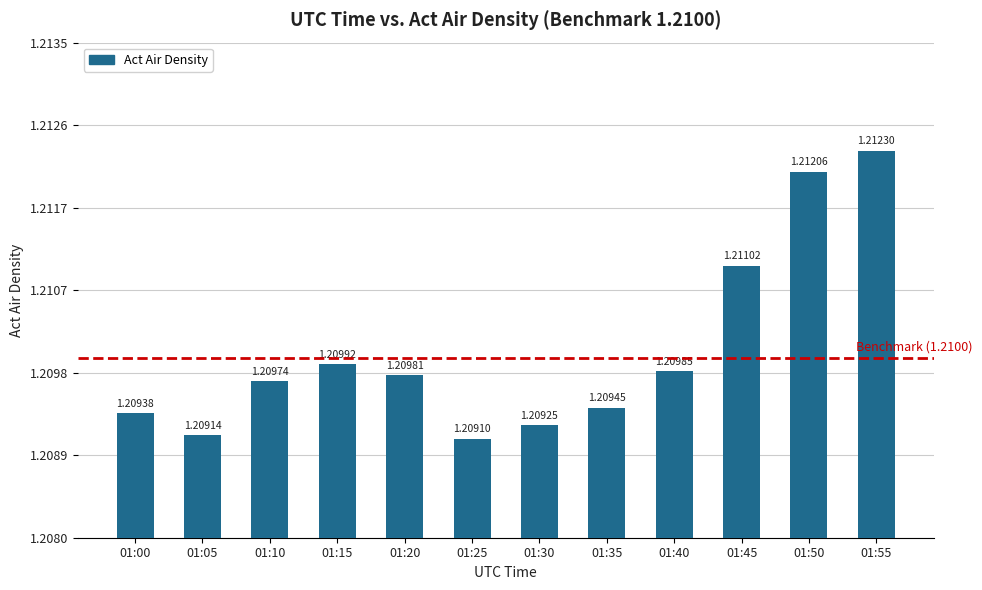

At which label is the value closest to 1?

01:25